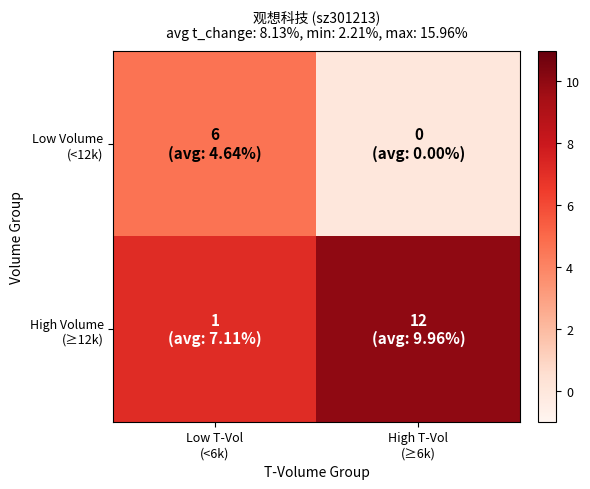

What is the total value across all series at High T-Vol
(≥6k)?

10.0